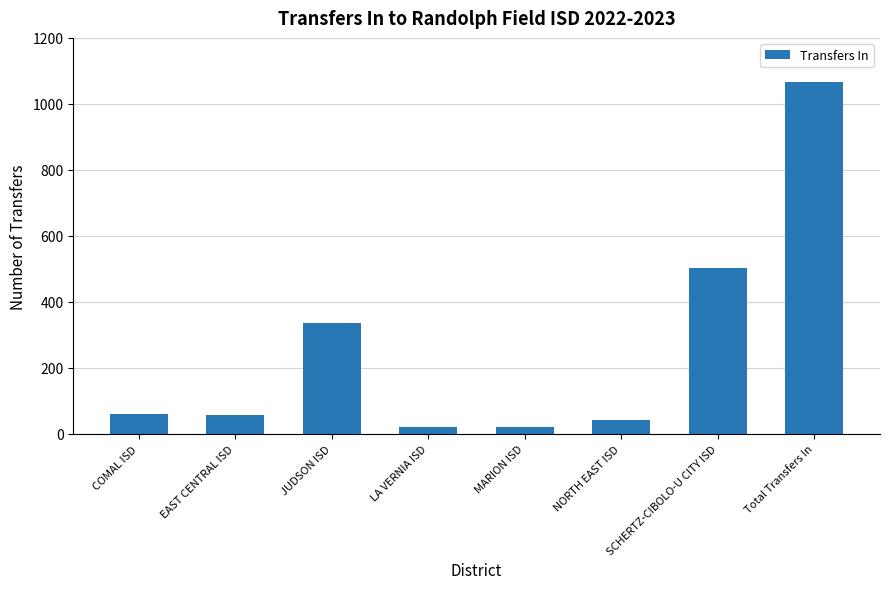

What is the label of the 6th bar from the right?

JUDSON ISD